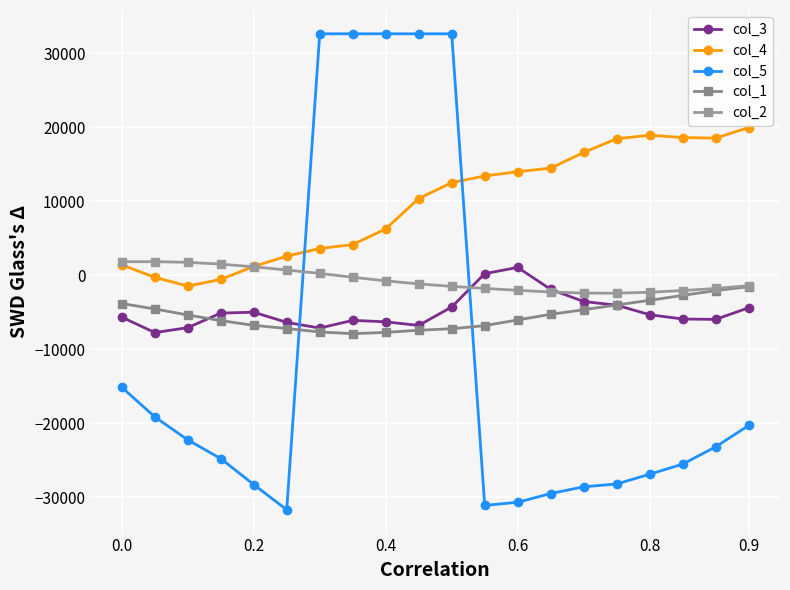

Reading right to left, extract all data points from this chart.

col_3: -4389	-5957	-5906	-5325	-4037	-3540	-1904	1068	227	-4280	-6774	-6289	-6086	-7134	-6361	-4987	-5108	-7075	-7743	-5649
col_4: 19982	18550	18623	18939	18461	16612	14490	14009	13436	12526	10378	6273	4154	3624	2590	1205	-557	-1450	-269	1417
col_5: -20296	-23187	-25522	-26884	-28210	-28587	-29502	-30679	-31105	32650	32650	32650	32650	32650	-31696	-28286	-24775	-22247	-19132	-15133
col_1: -1538	-2062	-2714	-3380	-4004	-4652	-5271	-6028	-6802	-7221	-7423	-7716	-7885	-7659	-7190	-6758	-6125	-5360	-4548	-3814
col_2: -1399	-1773	-2059	-2287	-2412	-2401	-2259	-2025	-1770	-1493	-1159	-749	-258	257	716	1157	1511	1758	1845	1836